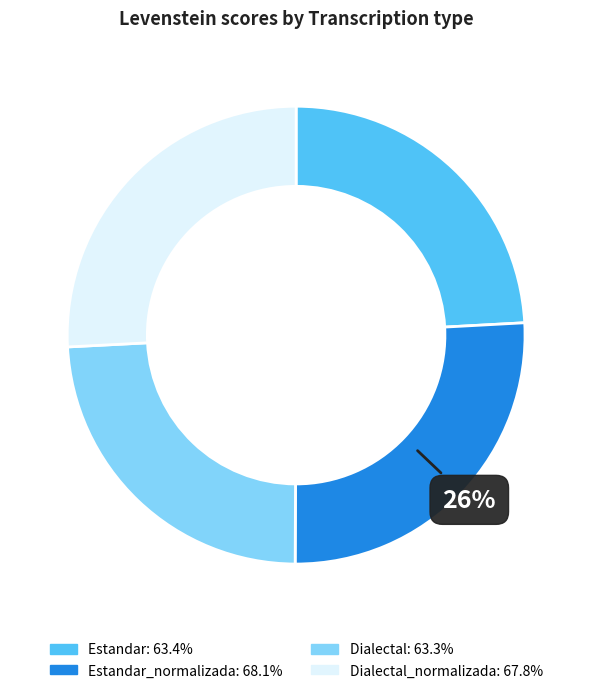

To the nearest percent, what is the difference between the largest and smallest slice percentages?

2%